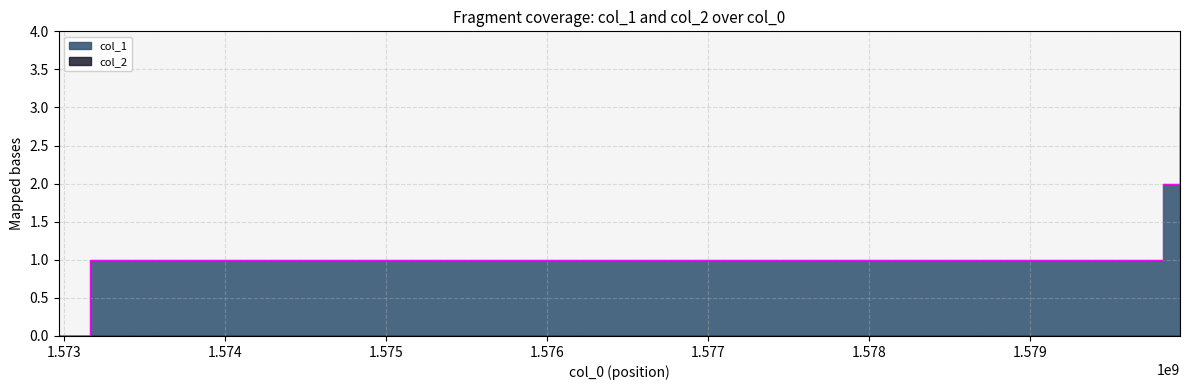

Reading left to right, extract all data points from this chart.

1572967339=0	1573160909=1	1579820941=2	1579928989=3